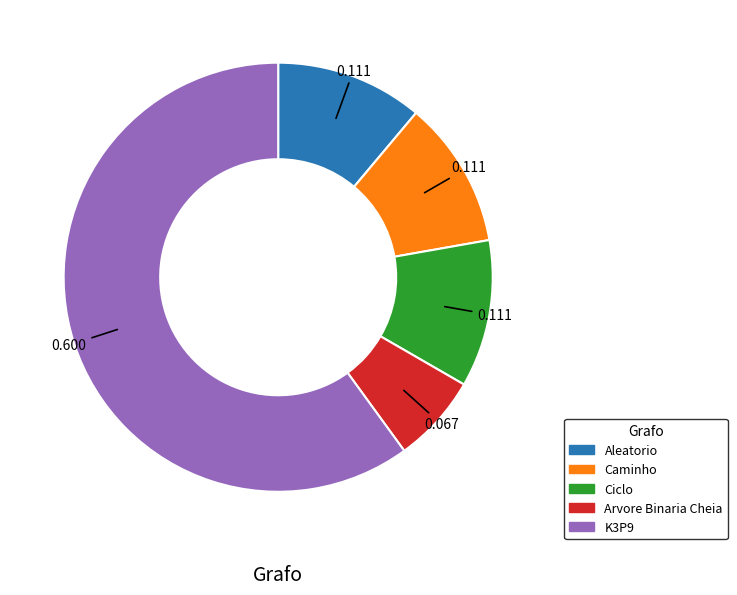

What is the smallest slice in the pie chart?

Arvore Binaria Cheia